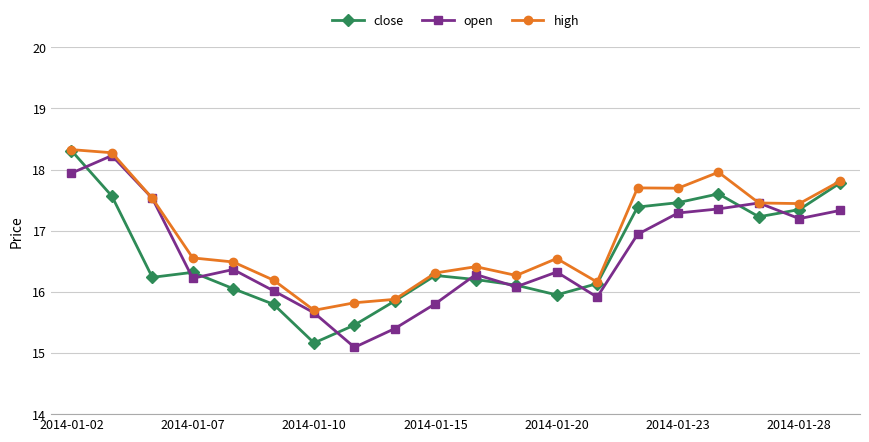

What is the minimum value shown in the chart?

15.1